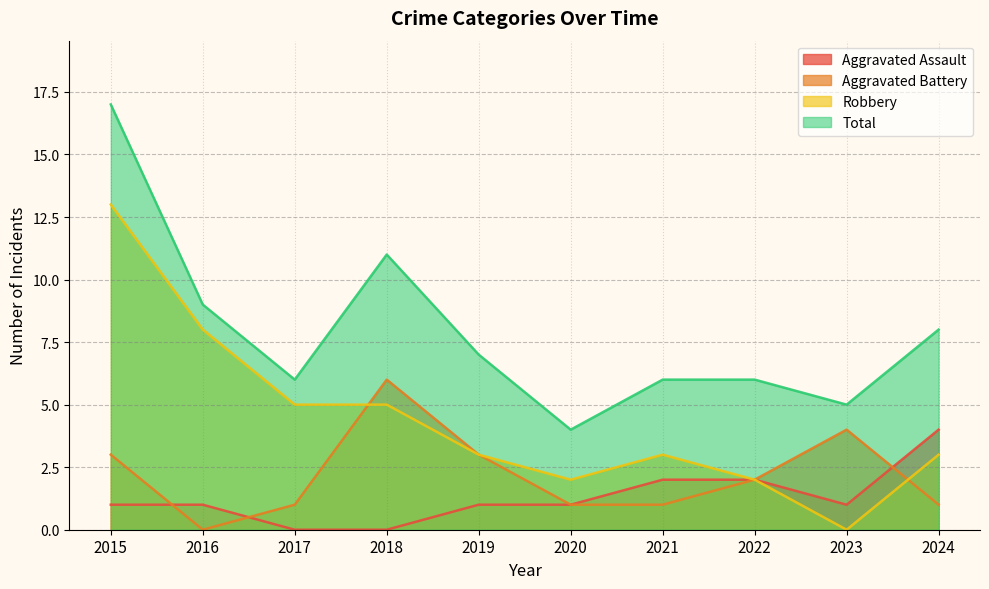

What is the value of the Robbery point at the 1st from the left?

13